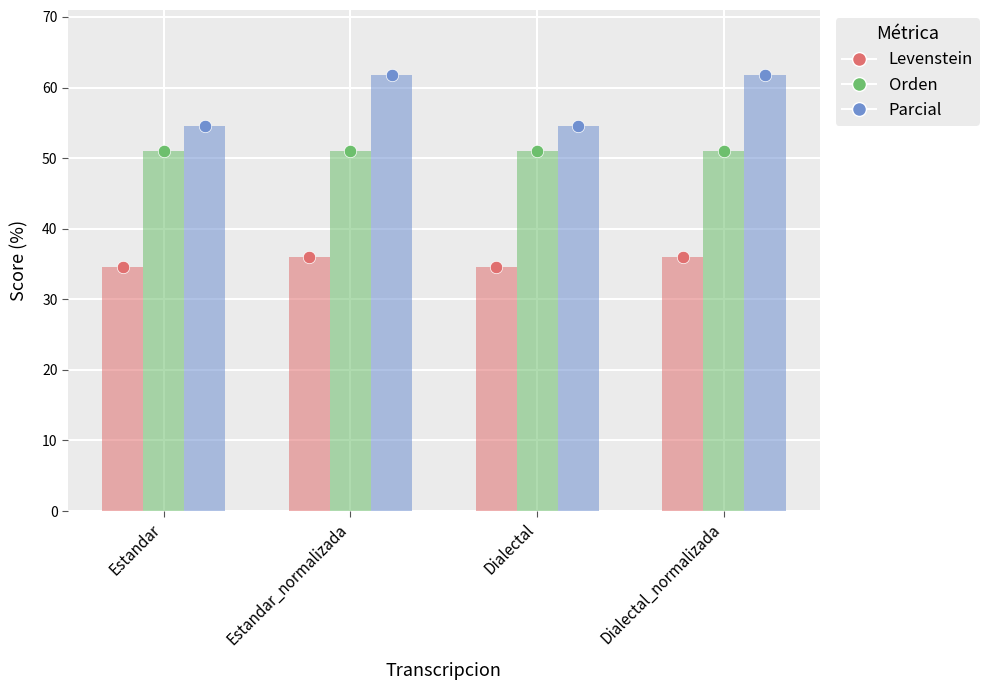

At which category is the sum across all series the highest?

Estandar_normalizada